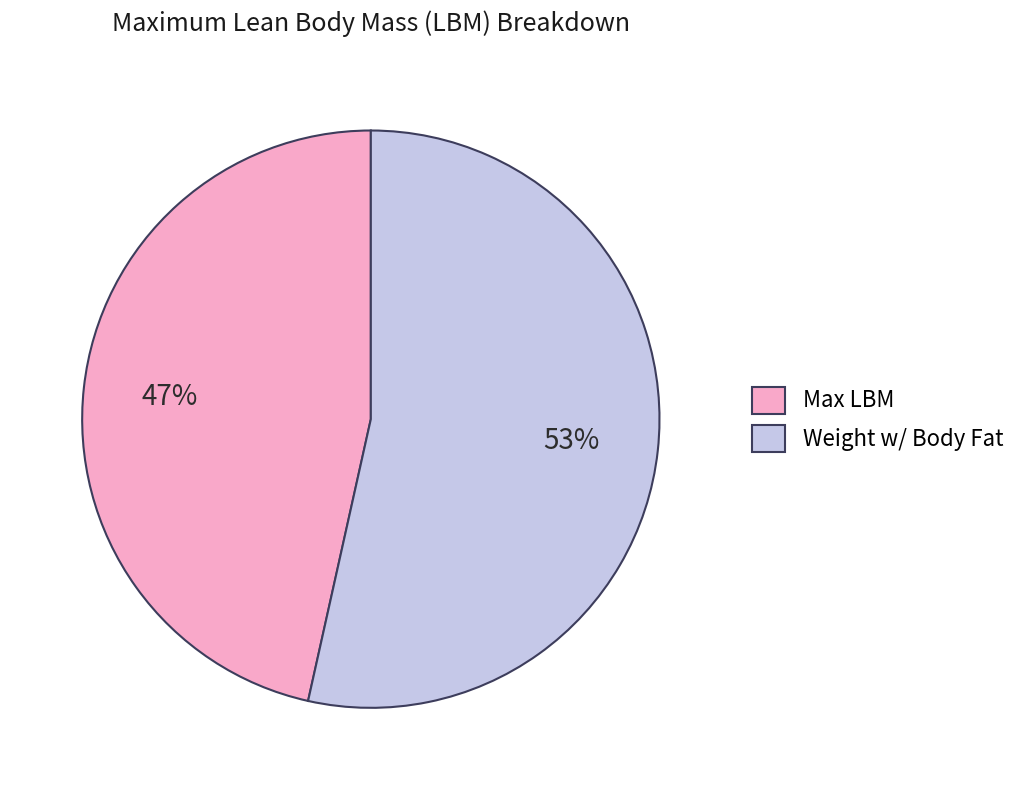

What is the ratio of the value at Max LBM to the value at Weight w/ Body Fat?

0.9